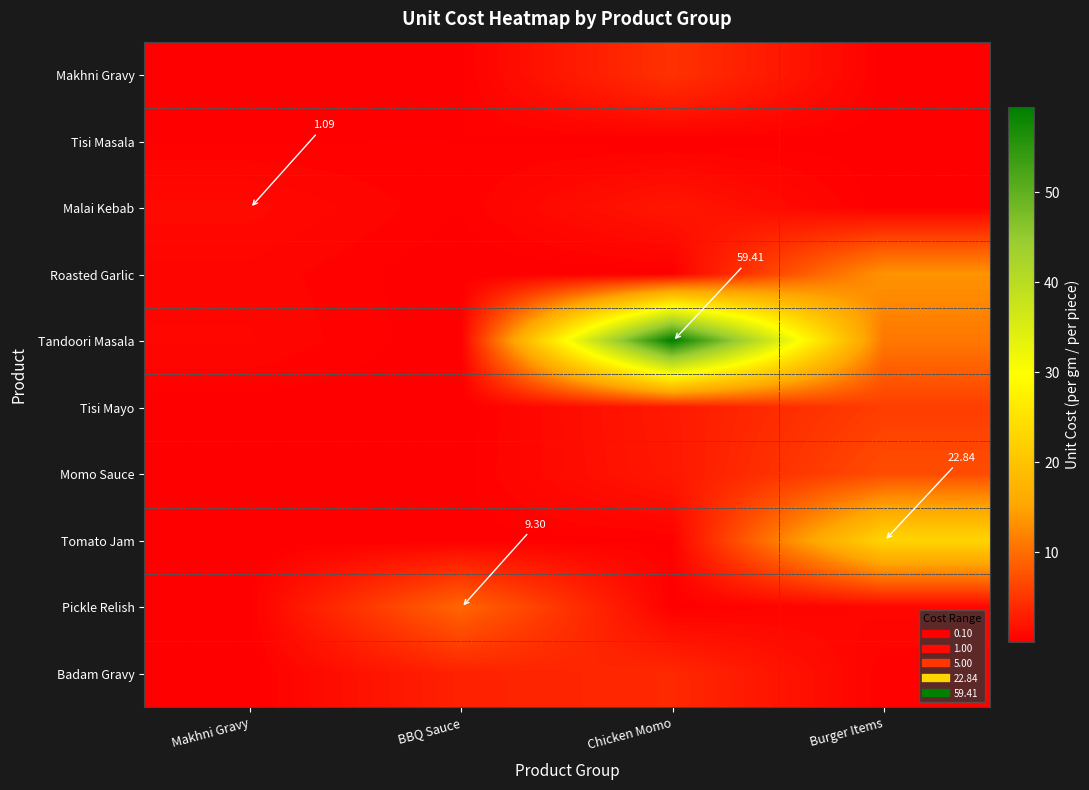

Between Burger Items and Chicken Momo, which is larger?

Chicken Momo